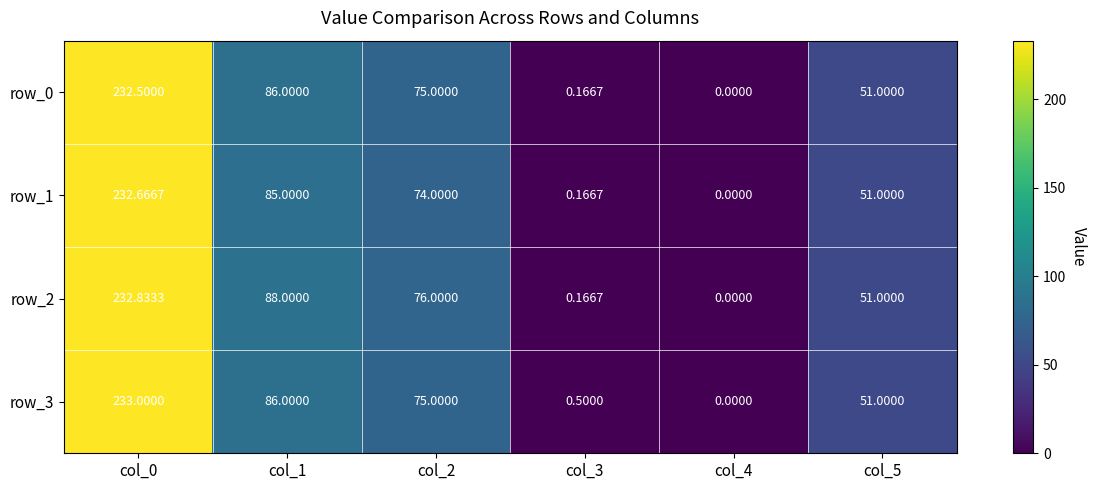

At how many categories does at least one series exceed 181?

1